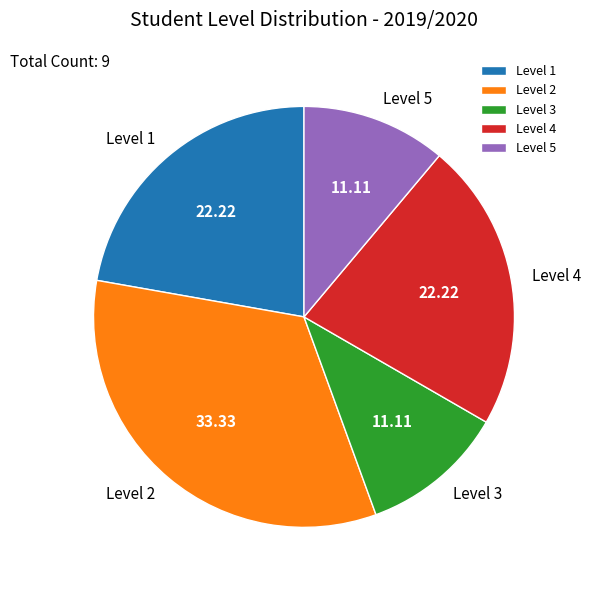

Combined, do Level 2 and Level 3 account for over 50%?

No